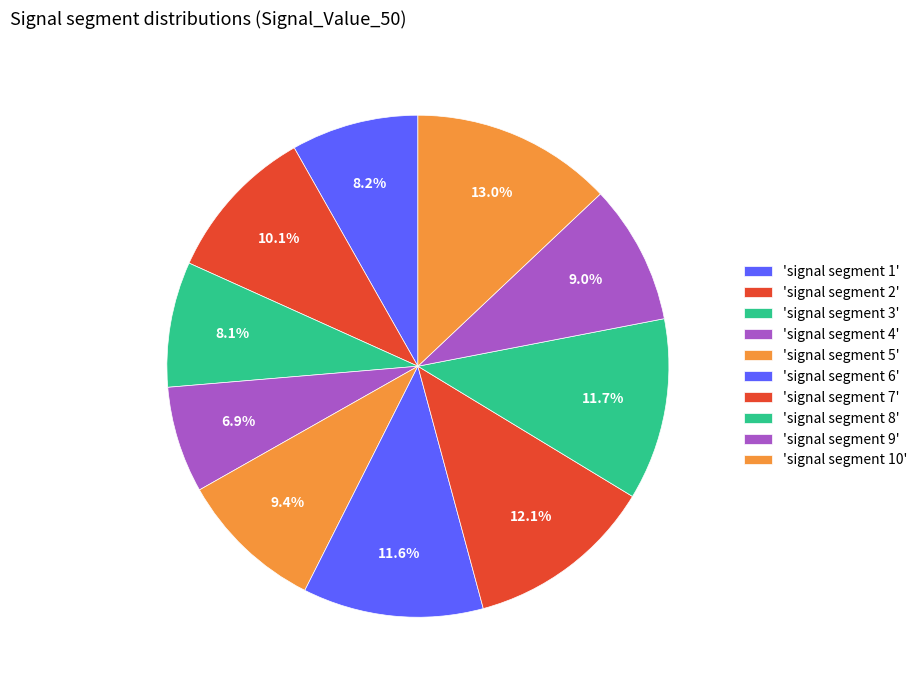

What is the largest slice in the pie chart?

signal segment 10